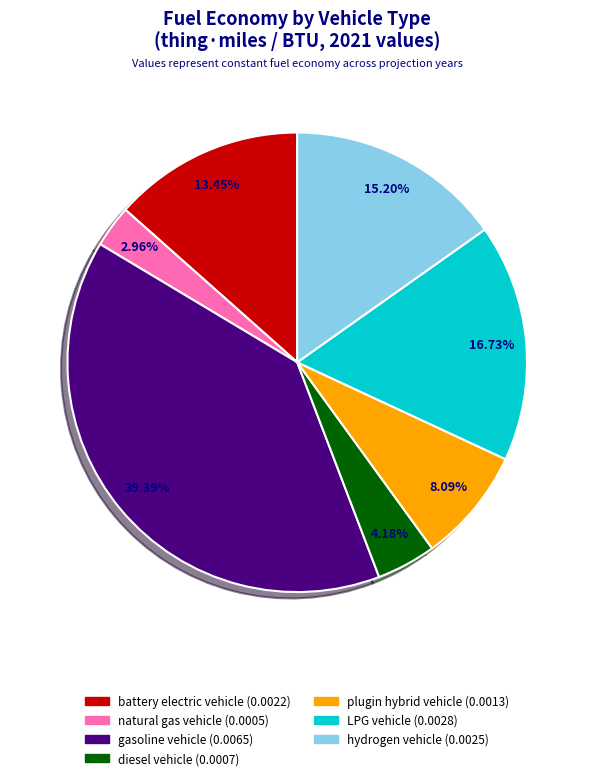

Combined, do gasoline vehicle and natural gas vehicle account for over 50%?

No